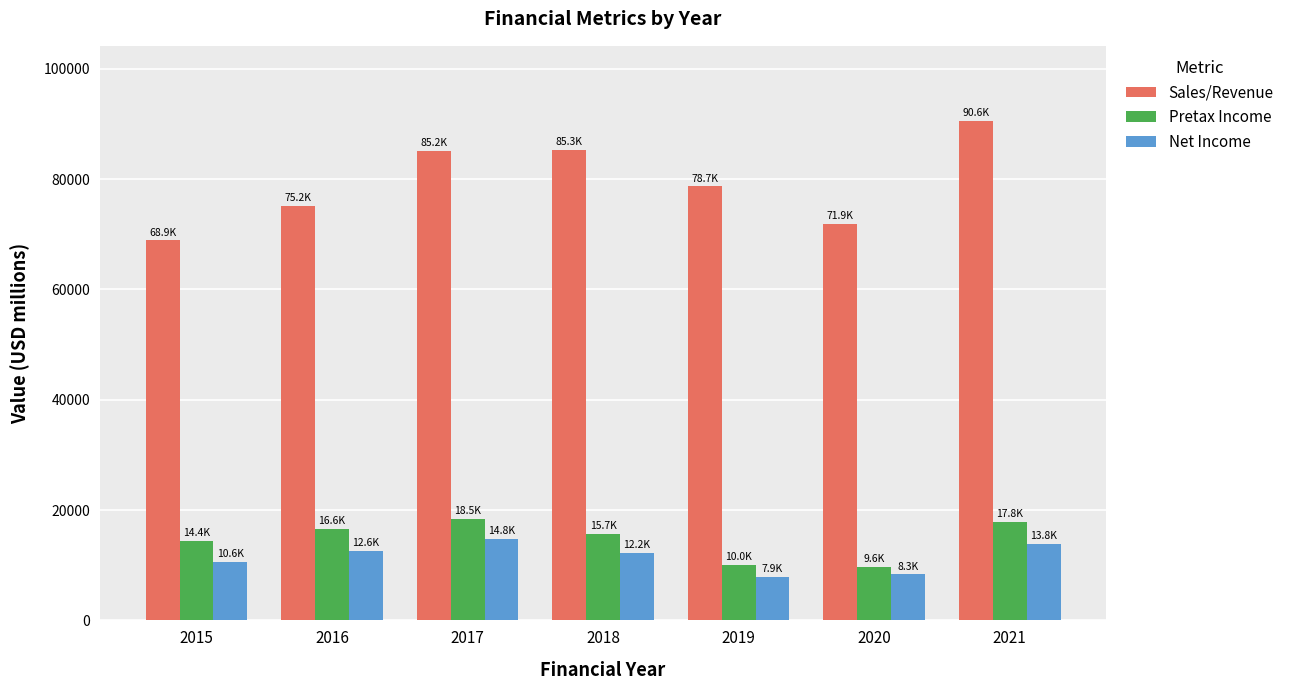

Between 2016 and 2019, which series saw the biggest shift?

Pretax Income